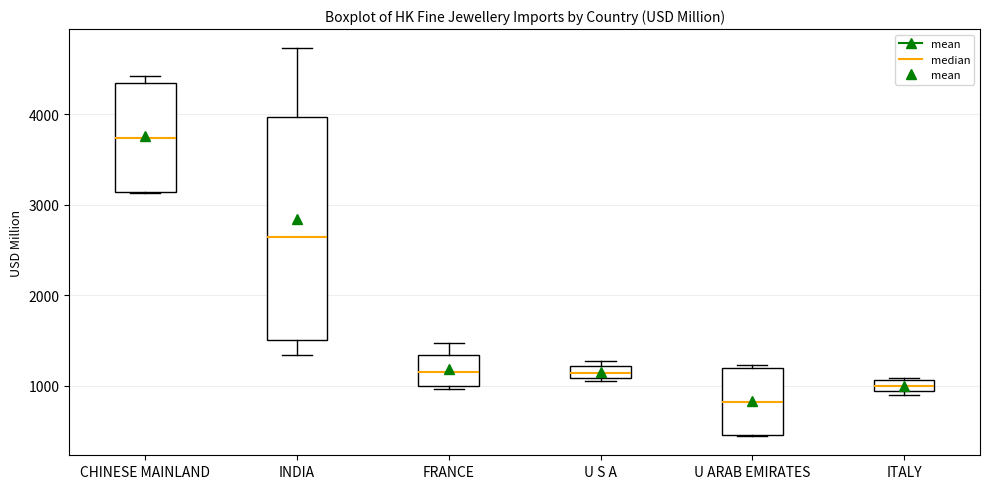

Comparing the boxes themselves (not the whiskers), which one is the tallest?

INDIA